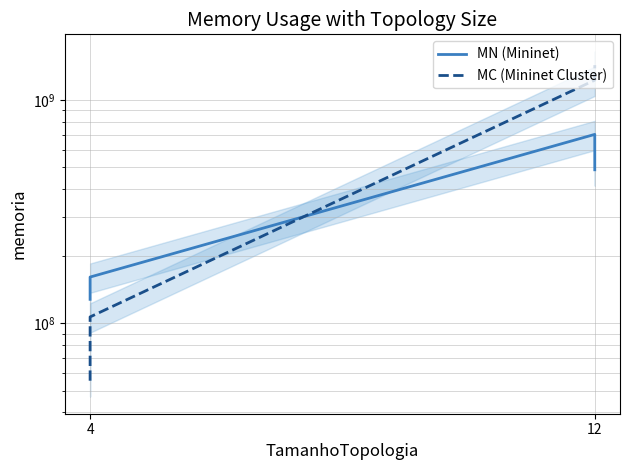

Rank the series by their maximum value, from highest to lowest.

MC (Mininet Cluster), MN (Mininet)